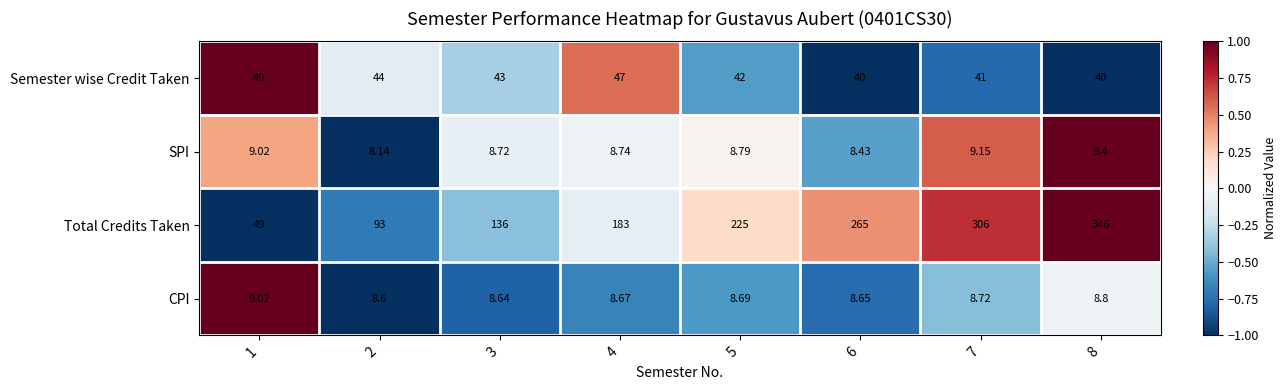

Between 2 and 7, which series saw the biggest shift?

Total Credits Taken